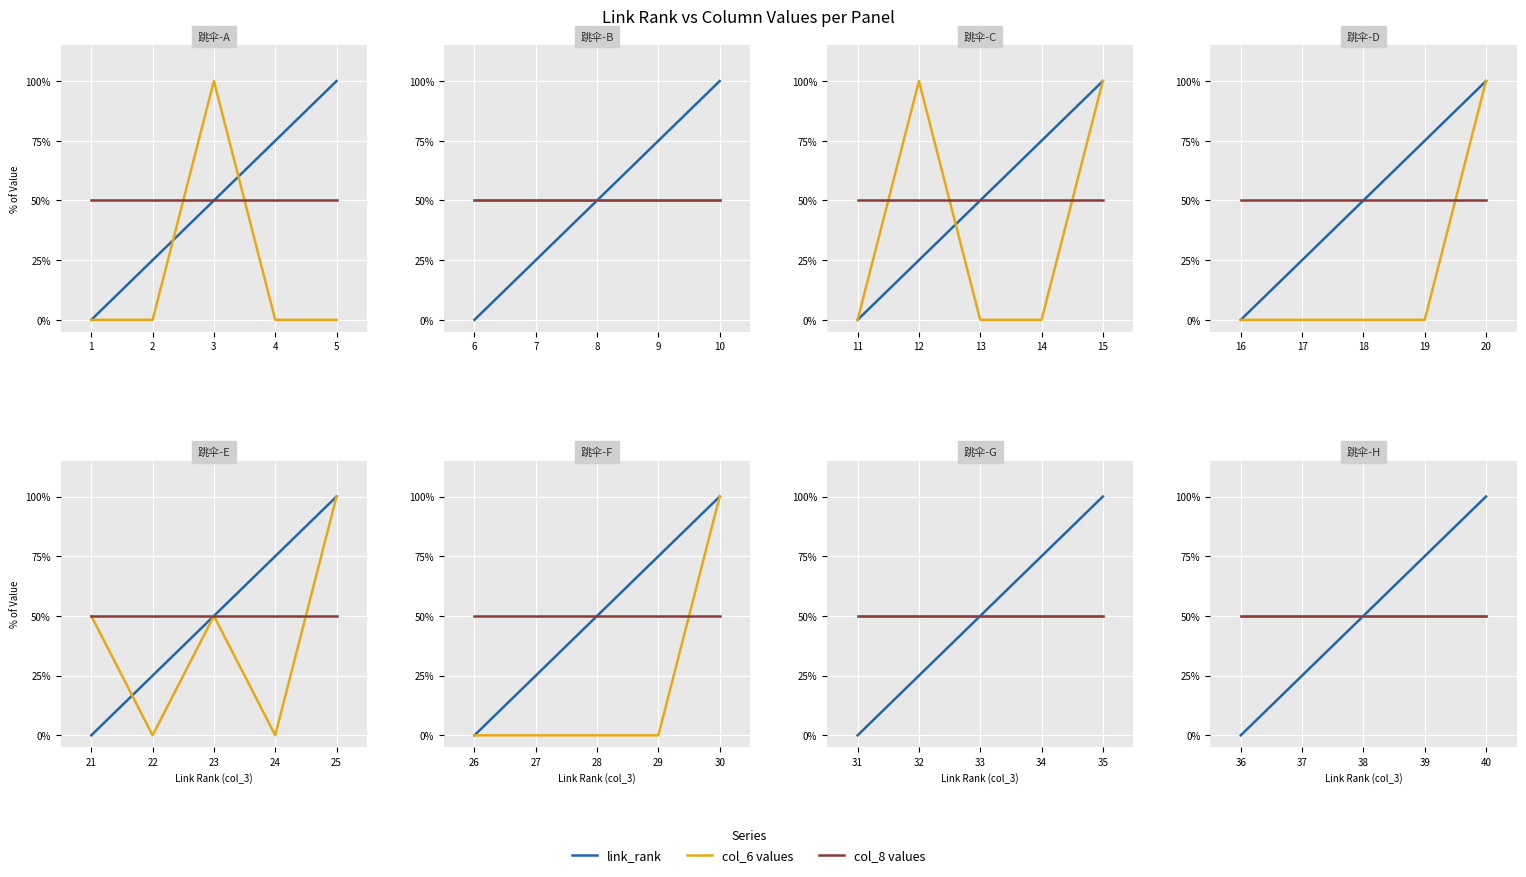

How many distinct data groups are displayed?

3